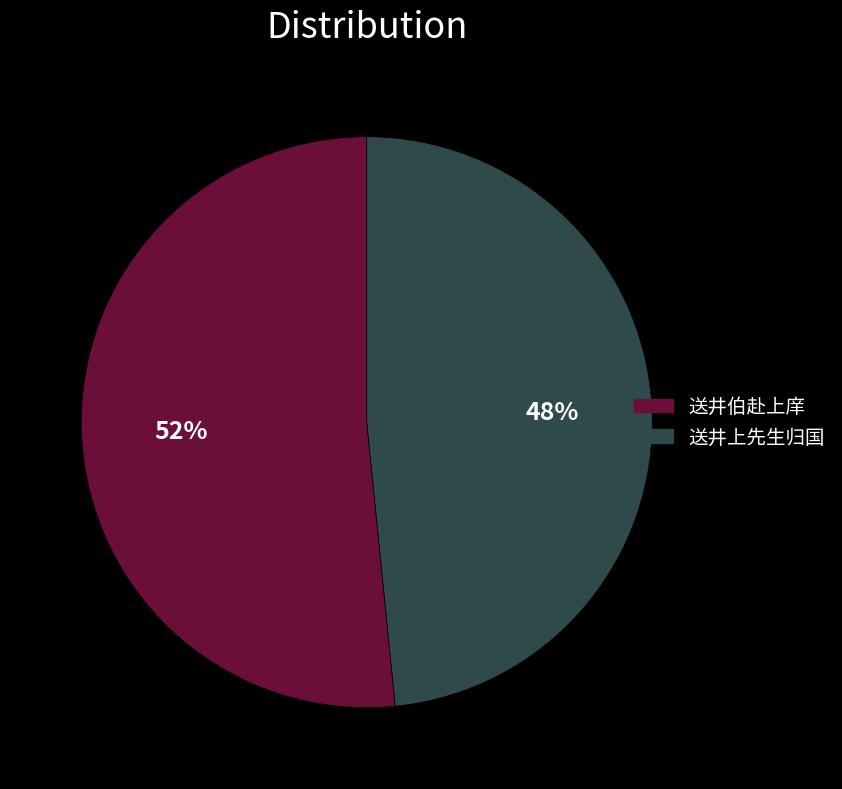

Which category has the biggest portion of the pie?

送井伯赴上庠